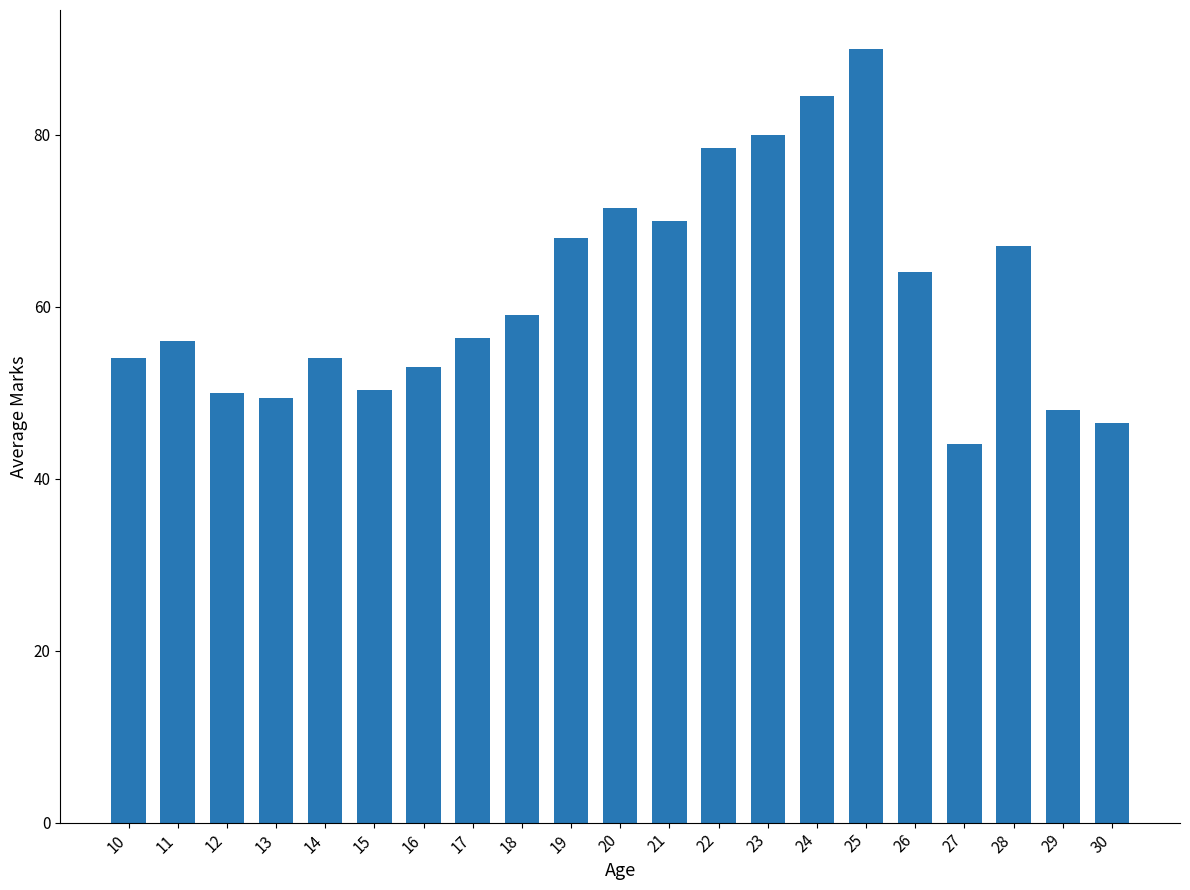

What is the value of the 13th bar from the left?

78.5